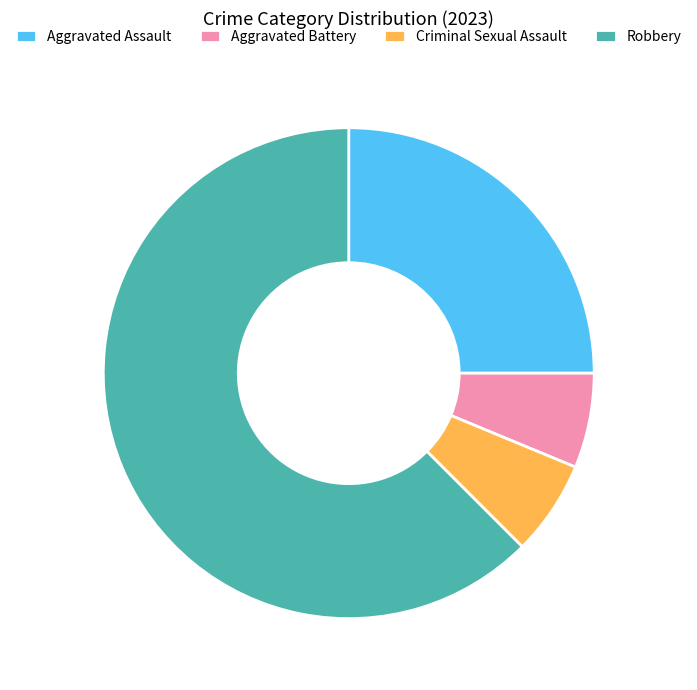

Which category accounts for the majority?

Robbery